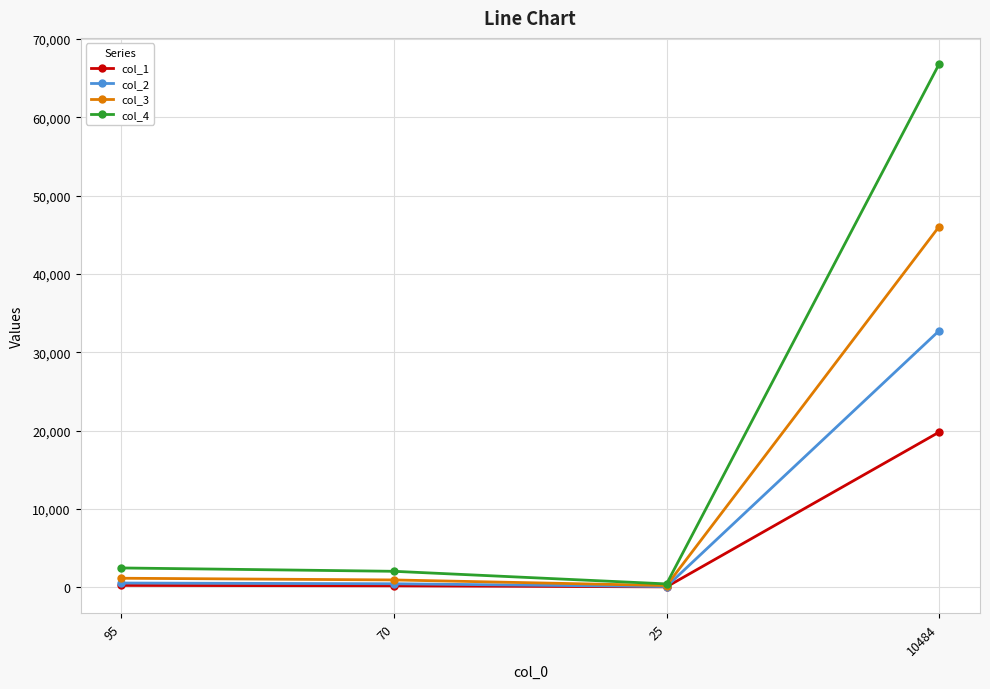

What is the label of the 1st point from the left?

95